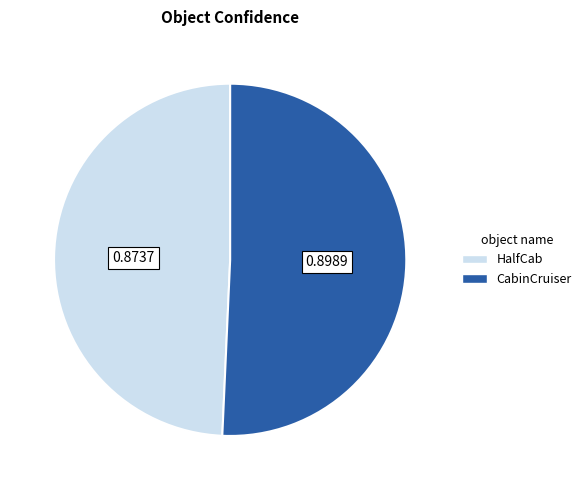

Count the number of slices in the pie.

2